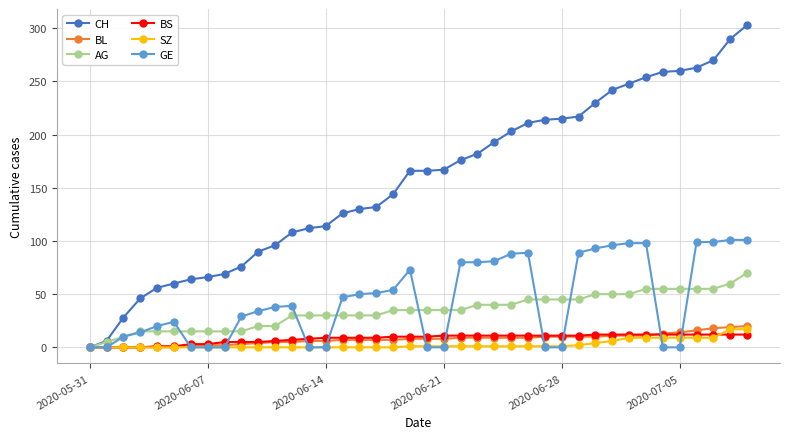

At how many categories does at least one series exceed 2?

39